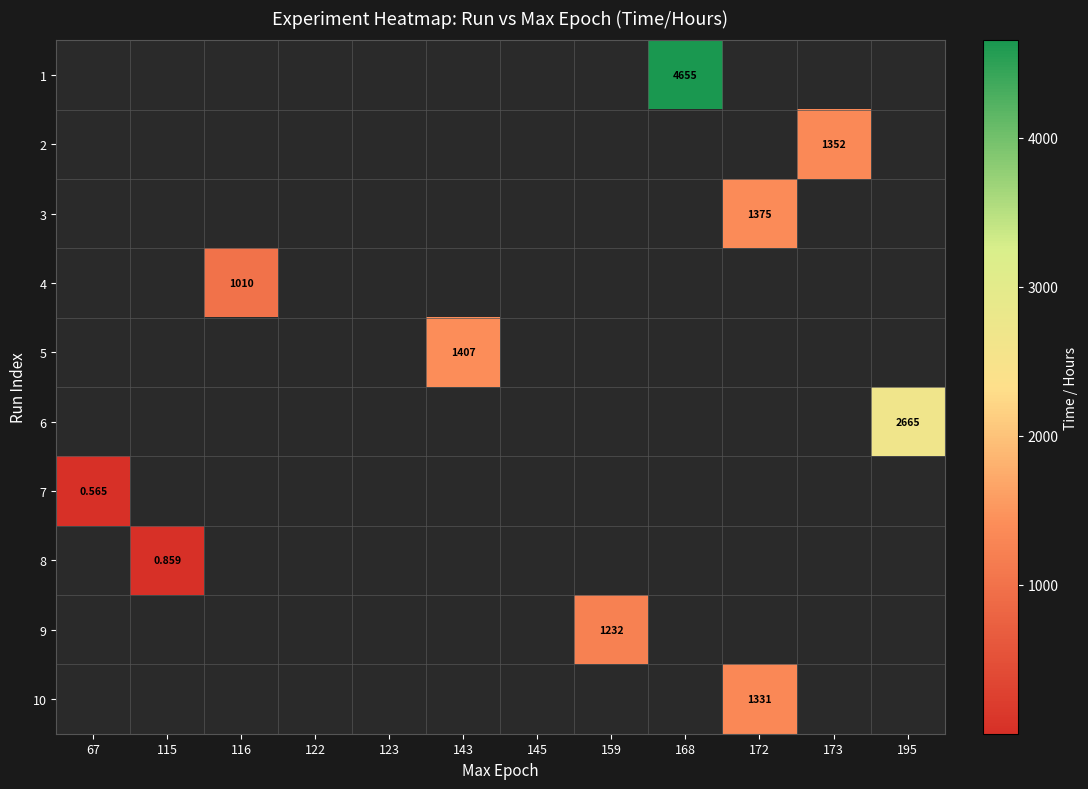

Is the value of 2 at 173 greater than the value of 5 at 168?

No